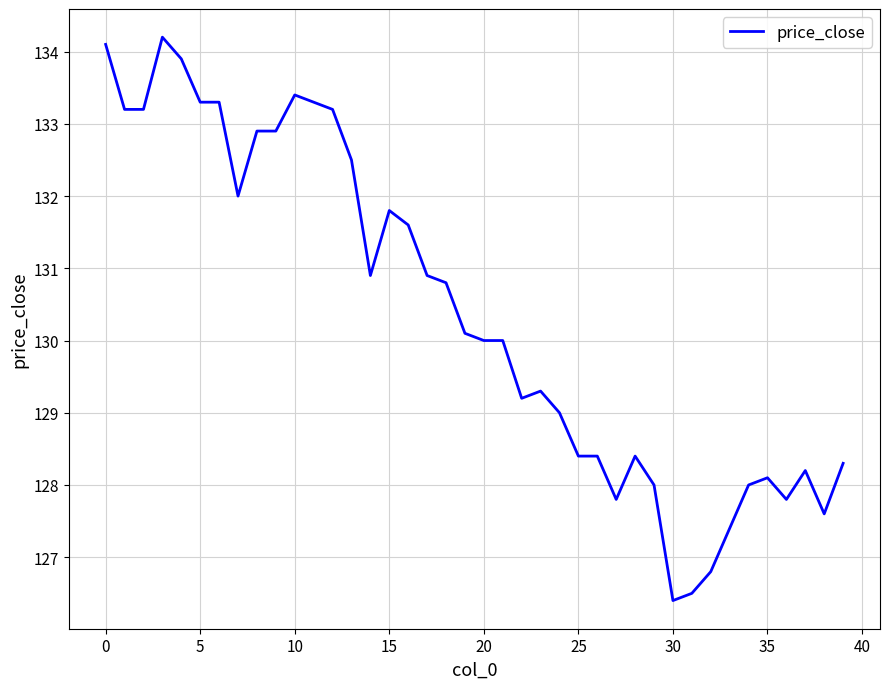

True or false: the data has more than 0 interior local peaks.

True